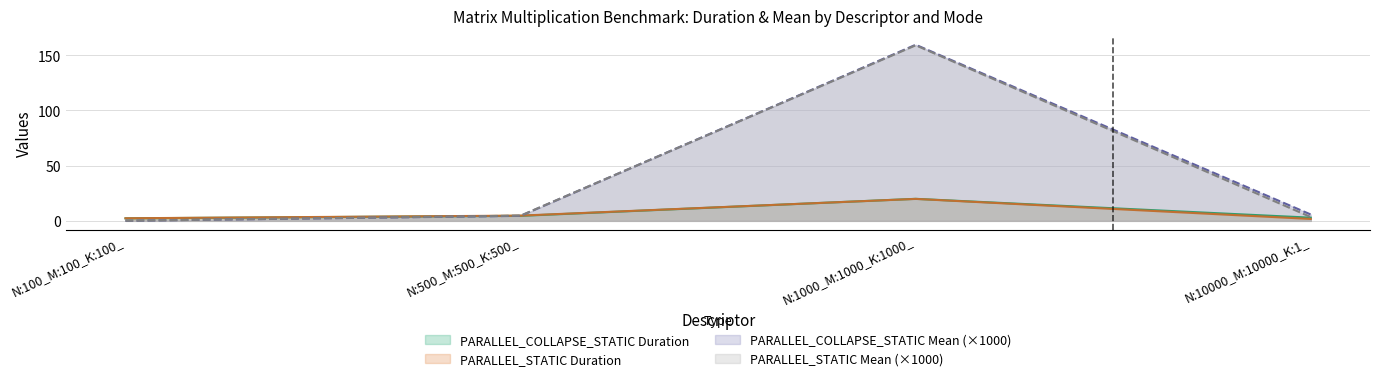

At N:500_M:500_K:500_, list the series in order from smallest to largest.

PARALLEL_COLLAPSE_STATIC Mean, PARALLEL_COLLAPSE_STATIC Duration, PARALLEL_STATIC Mean, PARALLEL_STATIC Duration